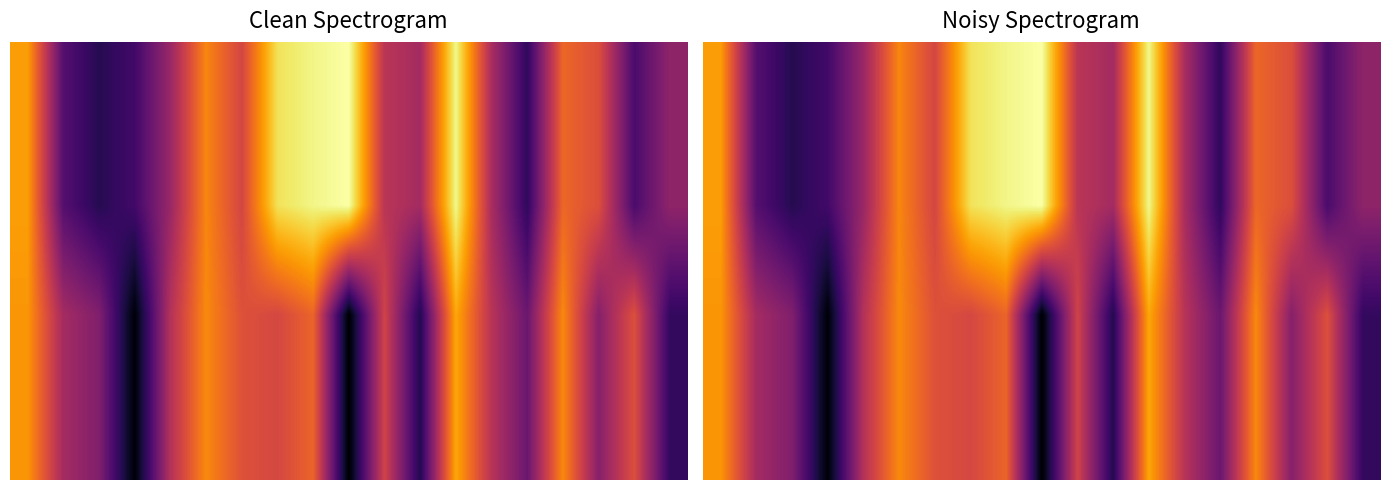

At which category is the sum across all series the highest?

12